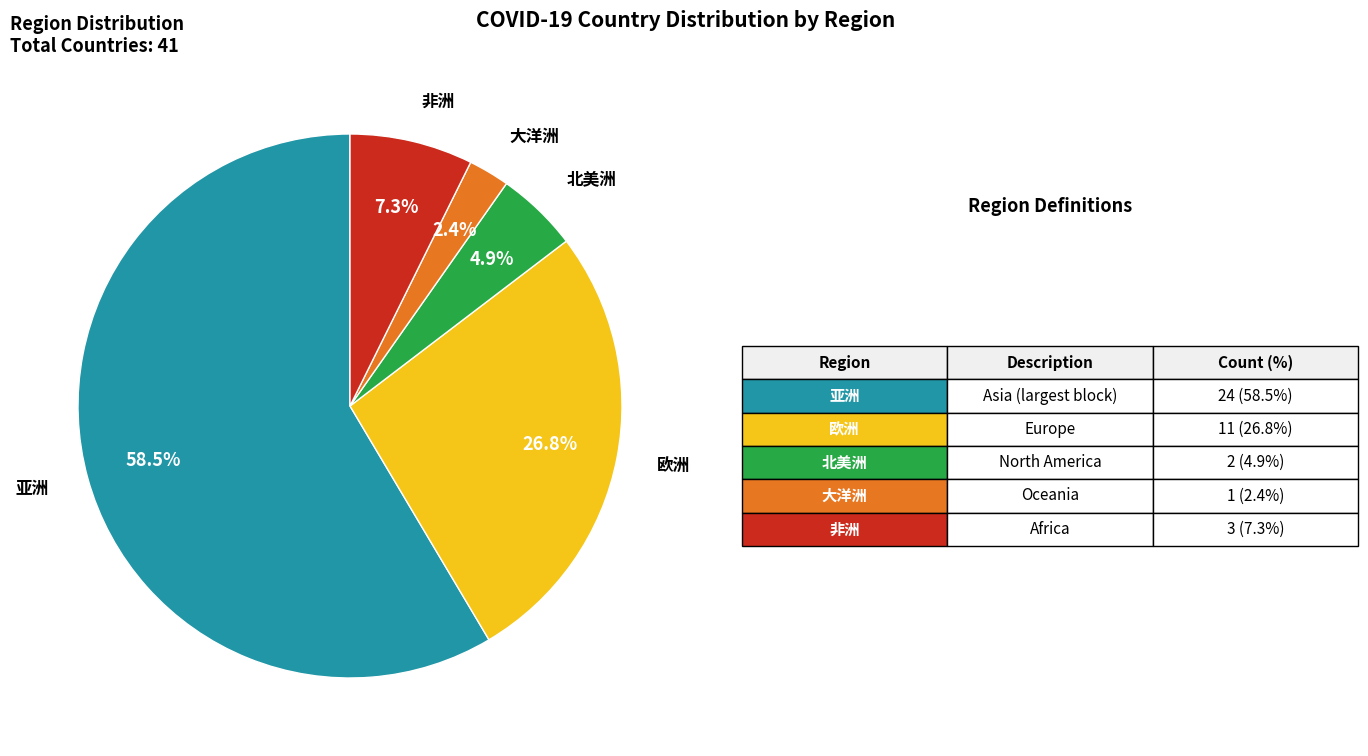

Is there any slice that represents more than half of the pie?

Yes